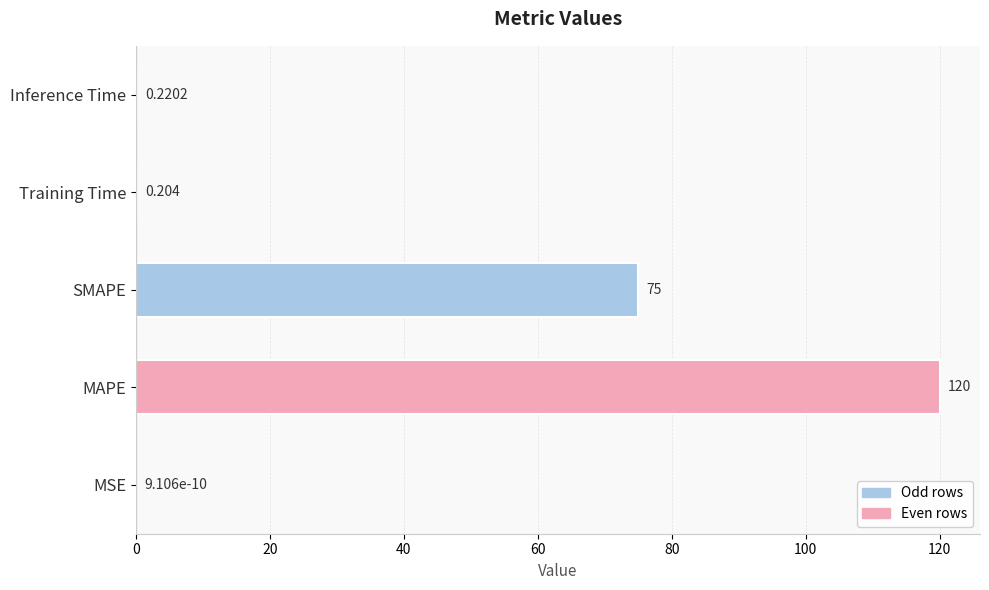

Does the chart contain stacked bars?

No